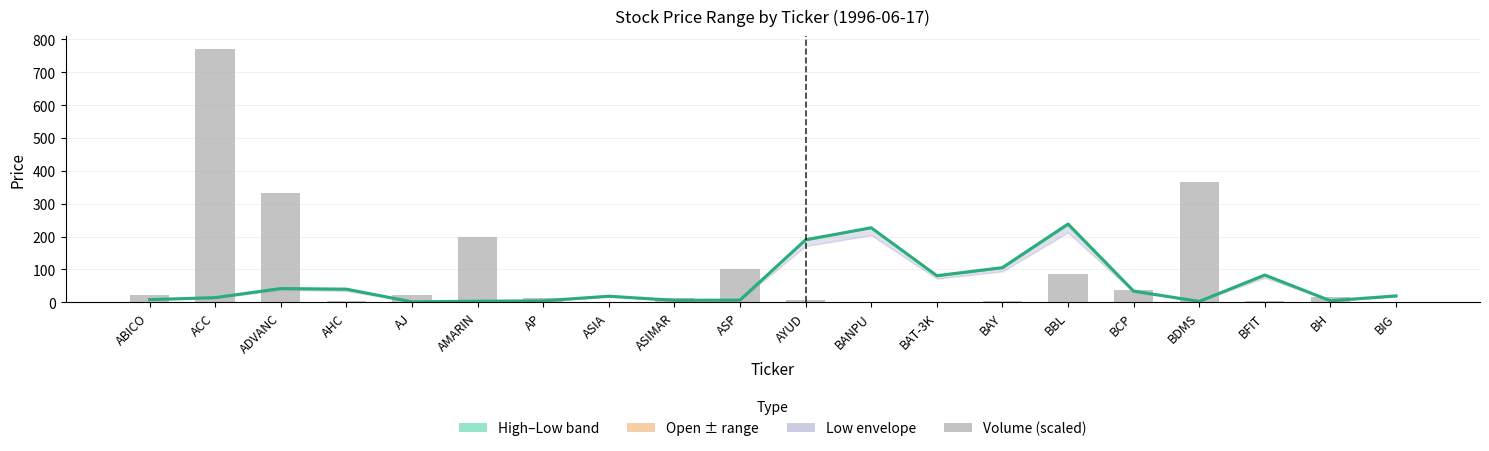

The Close series shows 2.6 at BDMS. True or false?

True